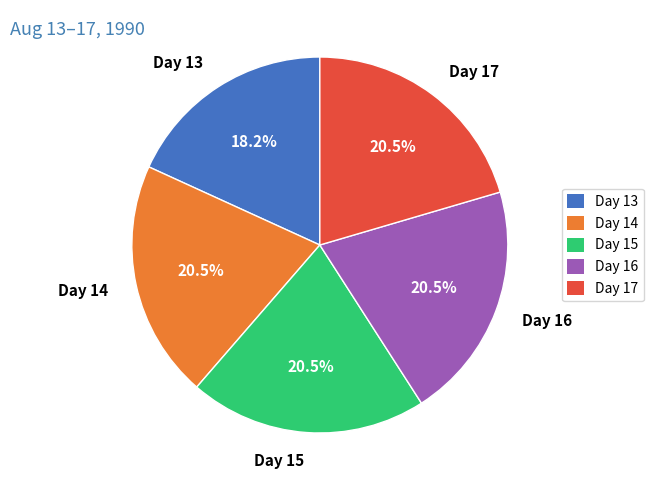

Which slice is the smallest?

Day 13